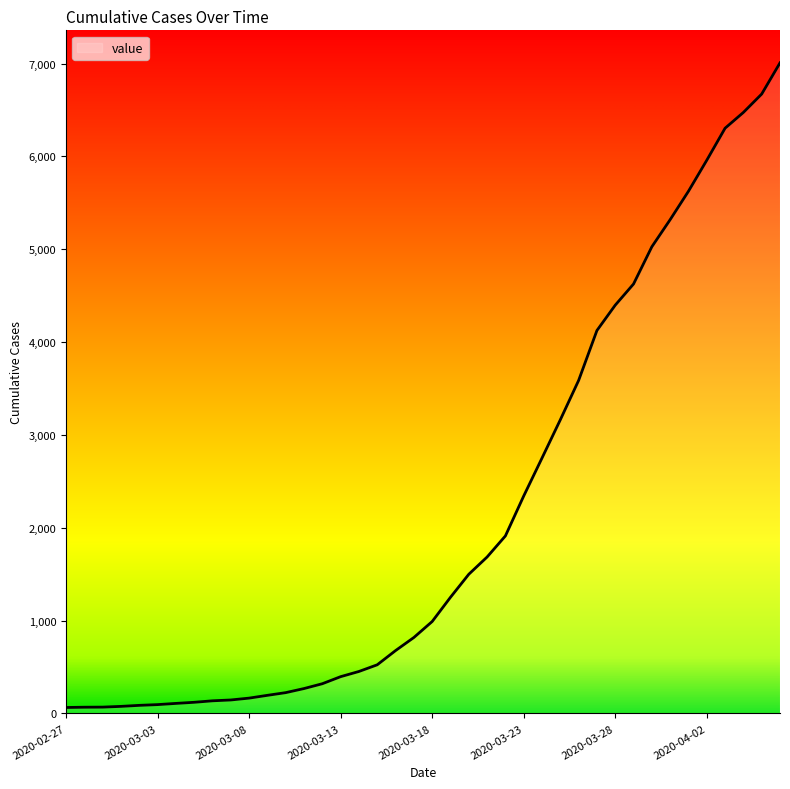

What is the difference between the maximum and minimum values?

6944